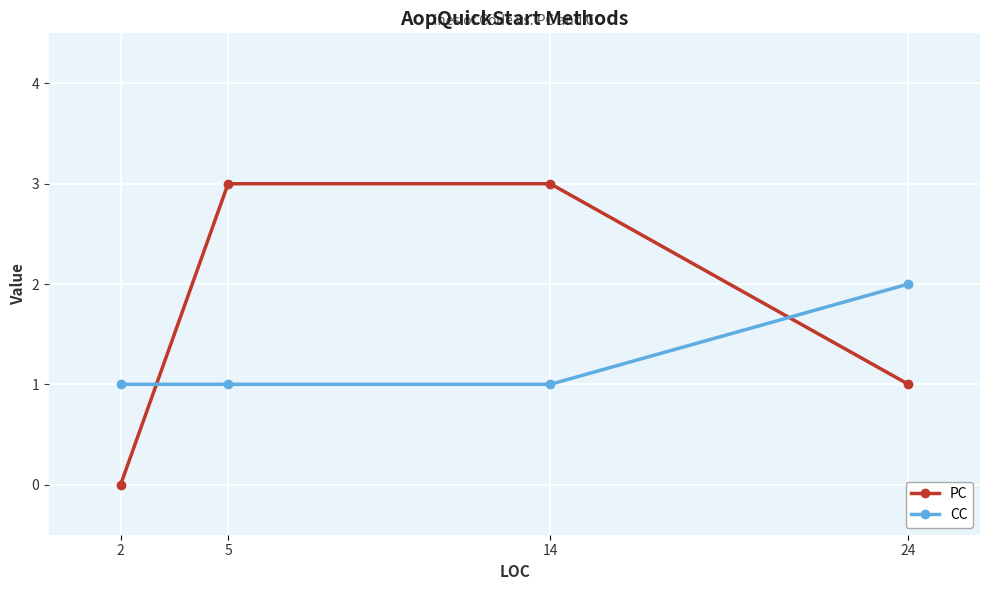

Reading right to left, transcribe all the data shown in this chart.

PC: 24=1	14=3	5=3	2=0
CC: 24=2	14=1	5=1	2=1